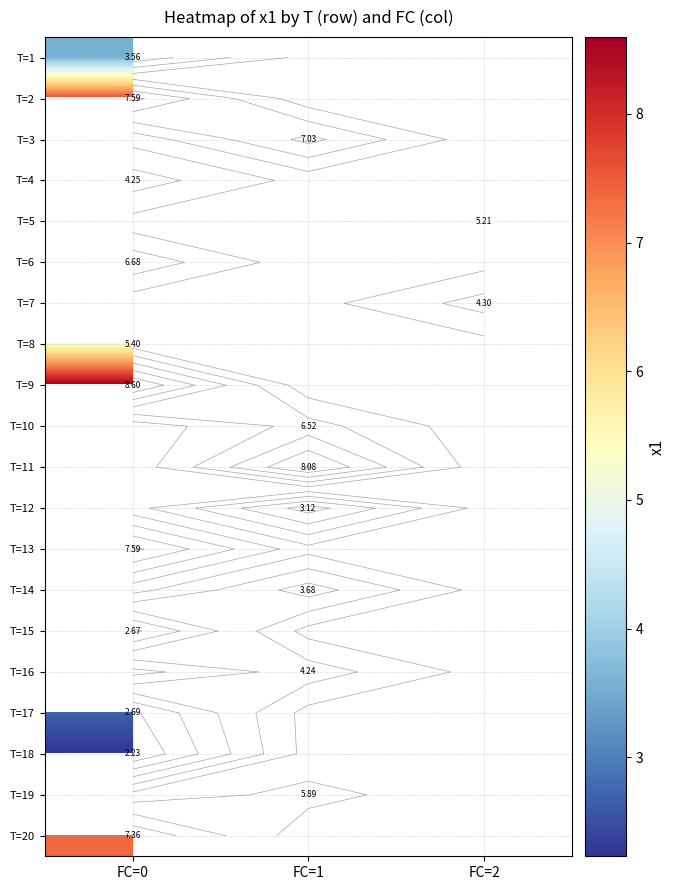

The T=7 series shows 4.3 at FC=2. True or false?

True